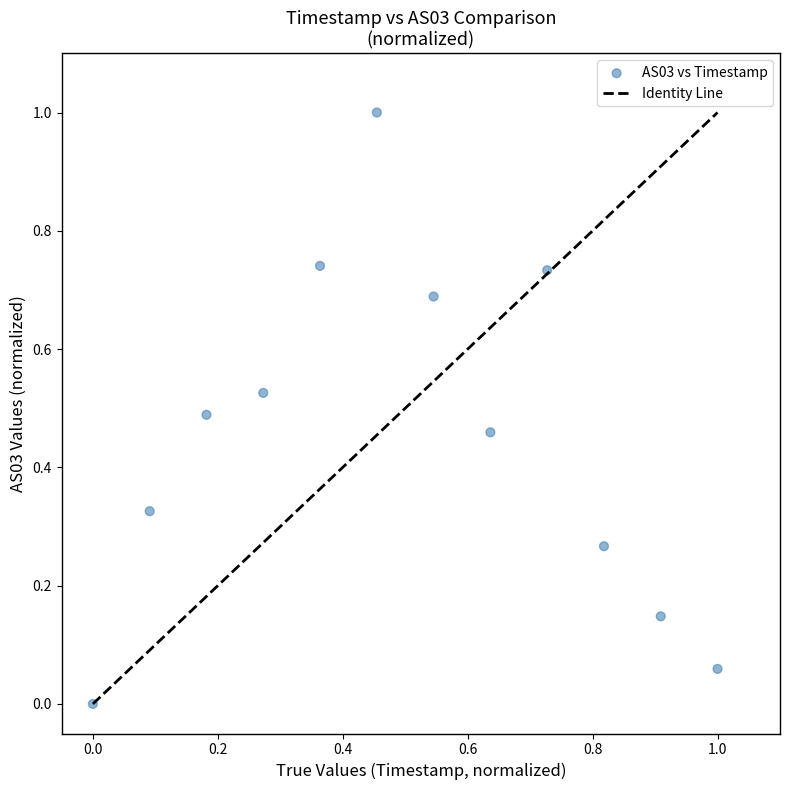

What is the range of X values (max minus min)?

1.0